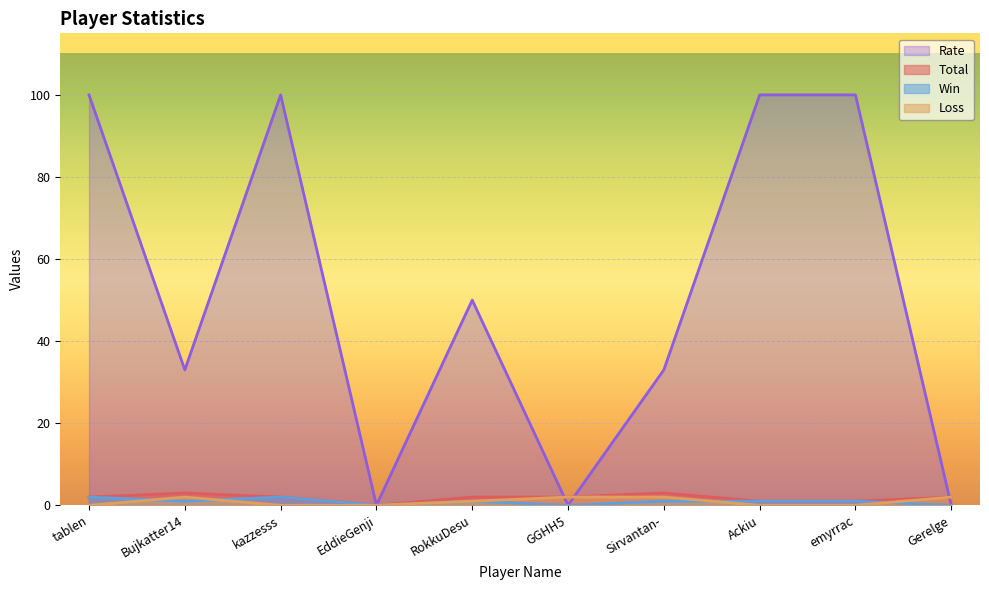

True or false: Total and Loss intersect in this chart.

False